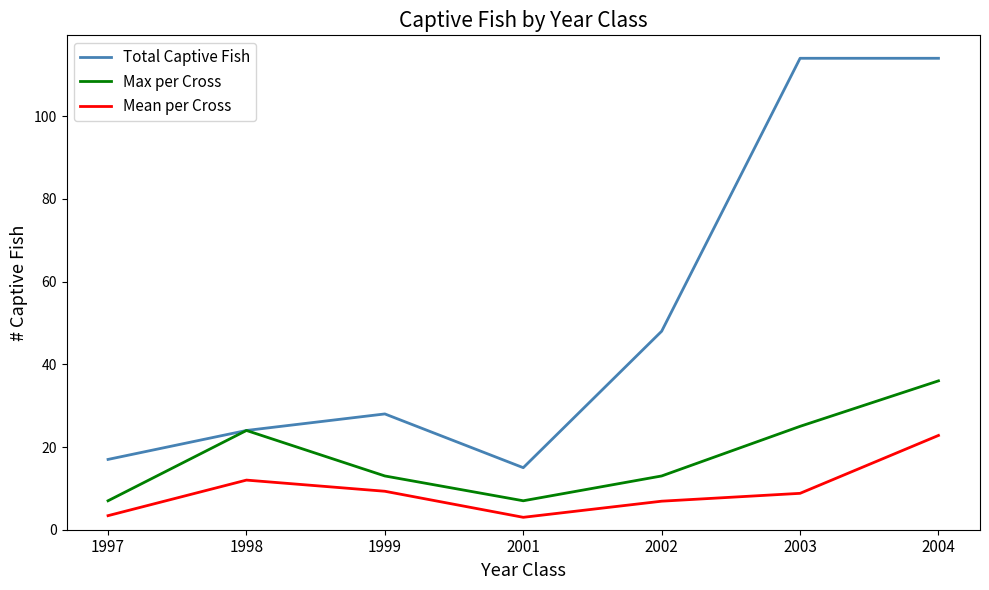

The value of Mean per Cross at 2004 is 10.6. True or false?

False